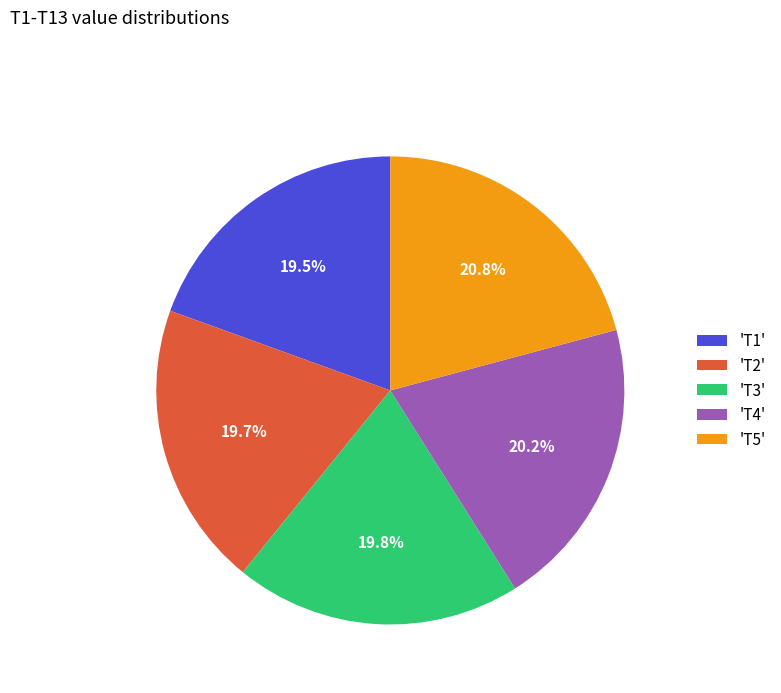

What portion of the pie excludes 'T5'?

79.2%